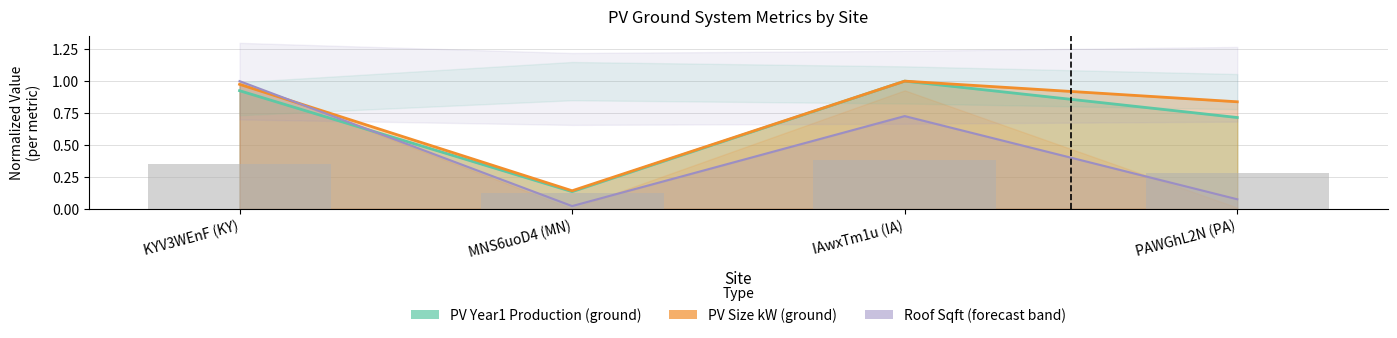

Which has a higher value, PAWGhL2N (PA) or KYV3WEnF (KY)?

KYV3WEnF (KY)